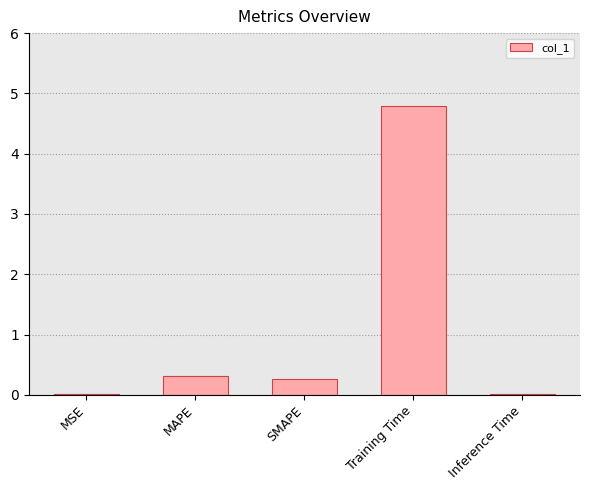

Which category has the highest value across all series?

Training Time